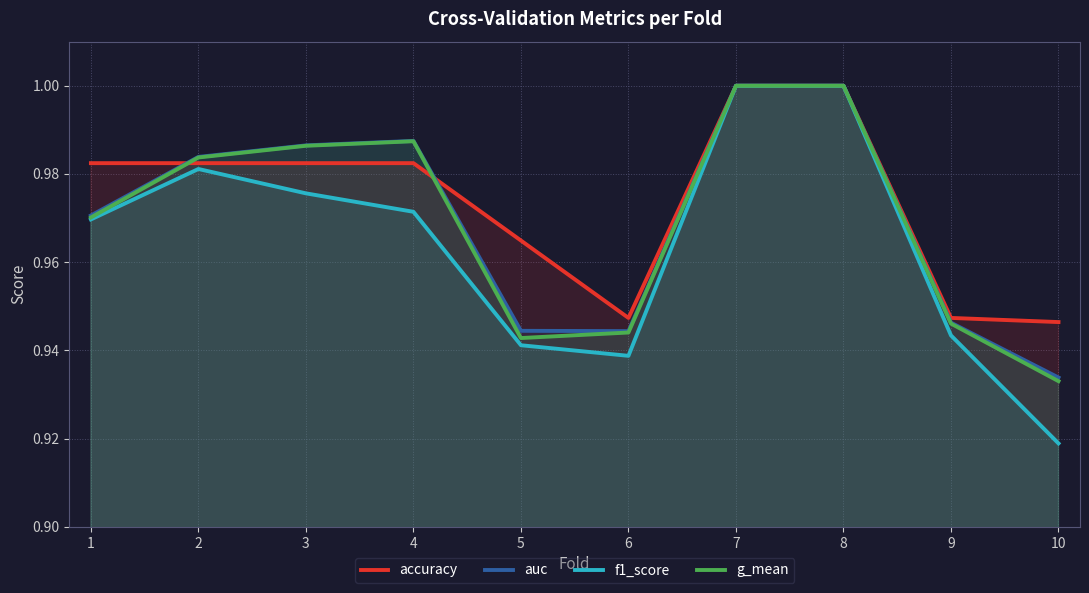

In auc, how many points are lower than both neighbors (excluding endpoints)?

1